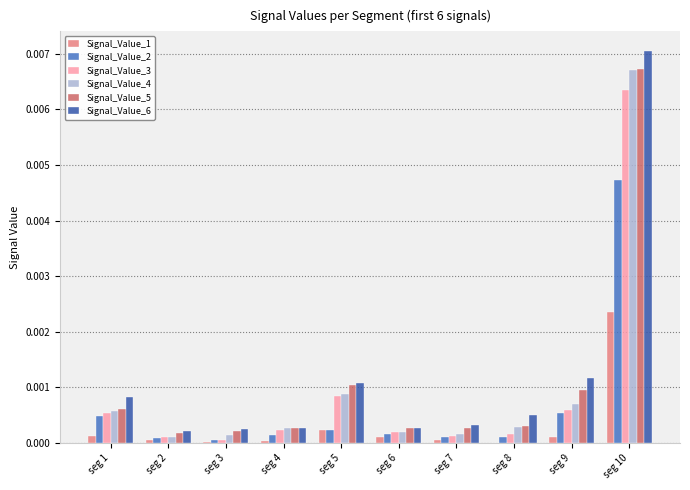

How many groups of bars are there?

10